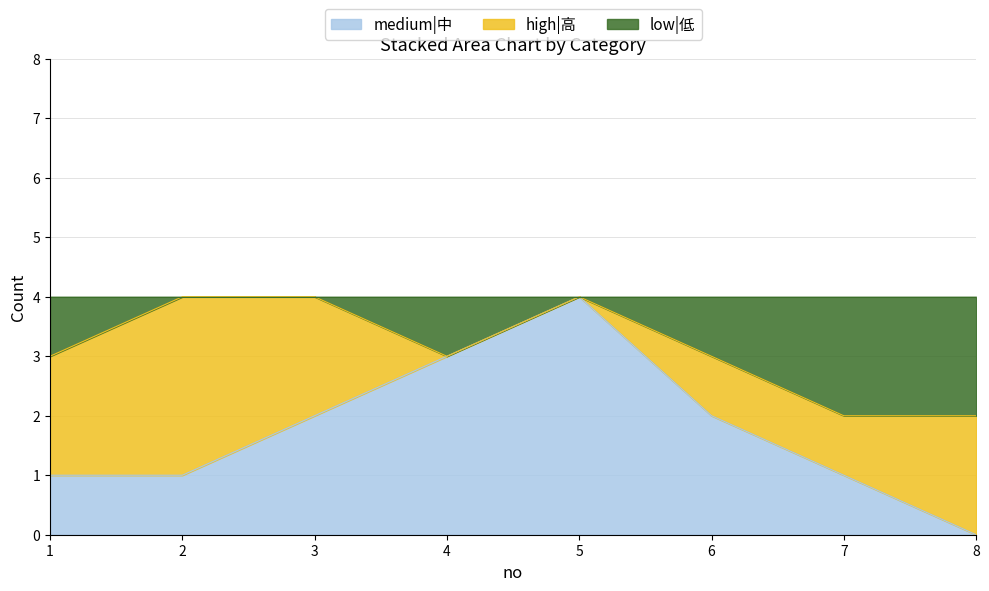

The value of medium|中 at 1 is 2. True or false?

False